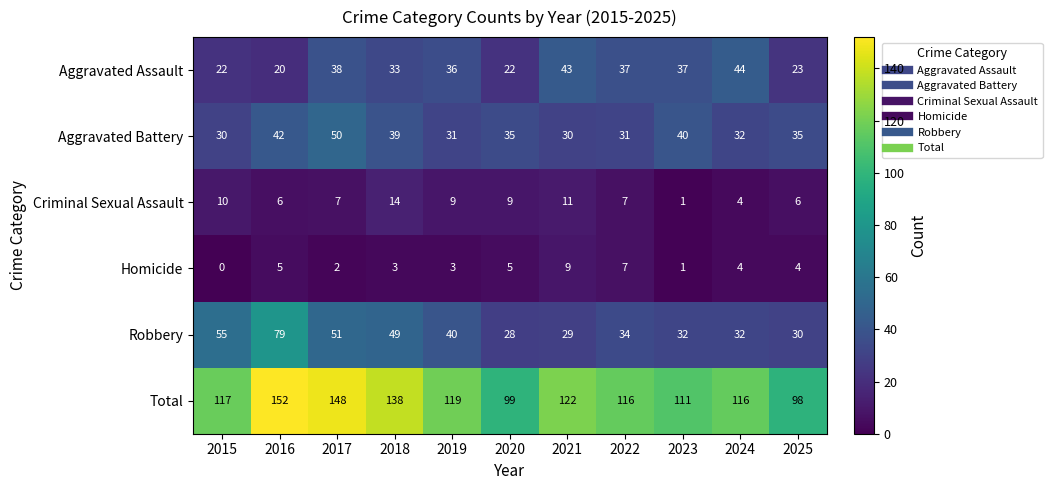

What is the difference between the second highest and minimum values in the Criminal Sexual Assault series?

10